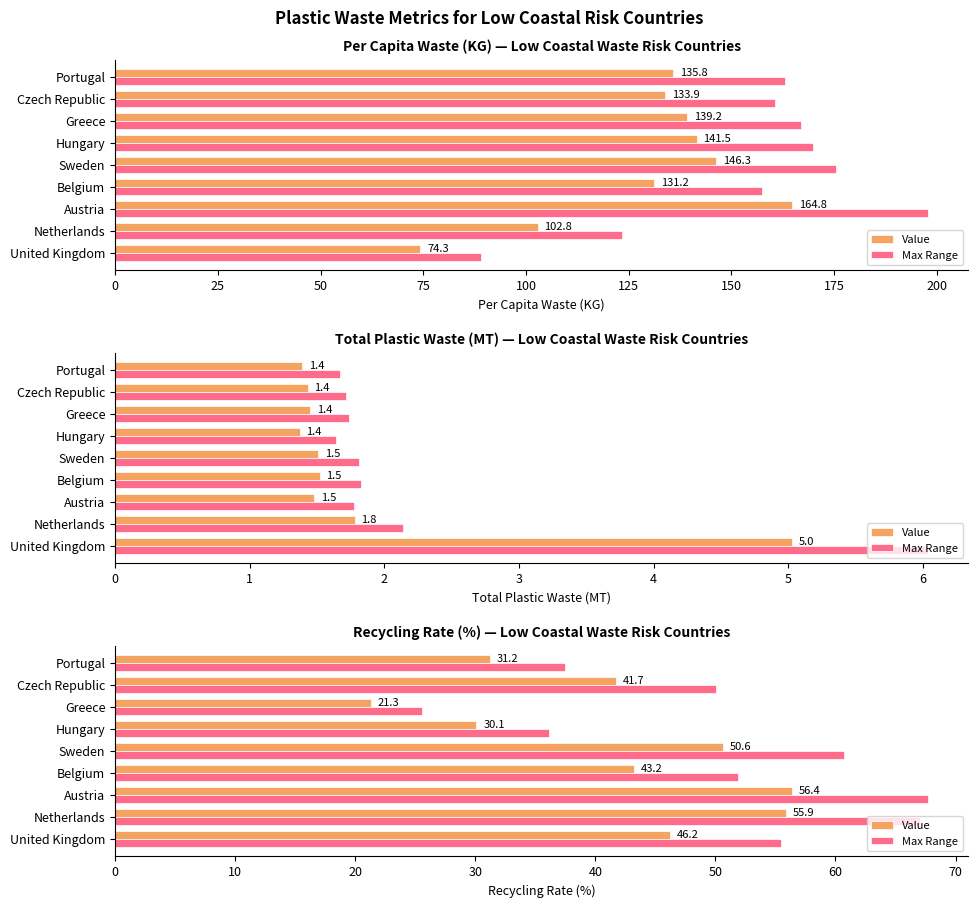

Which series changed the most between Netherlands and Sweden?

Max Range